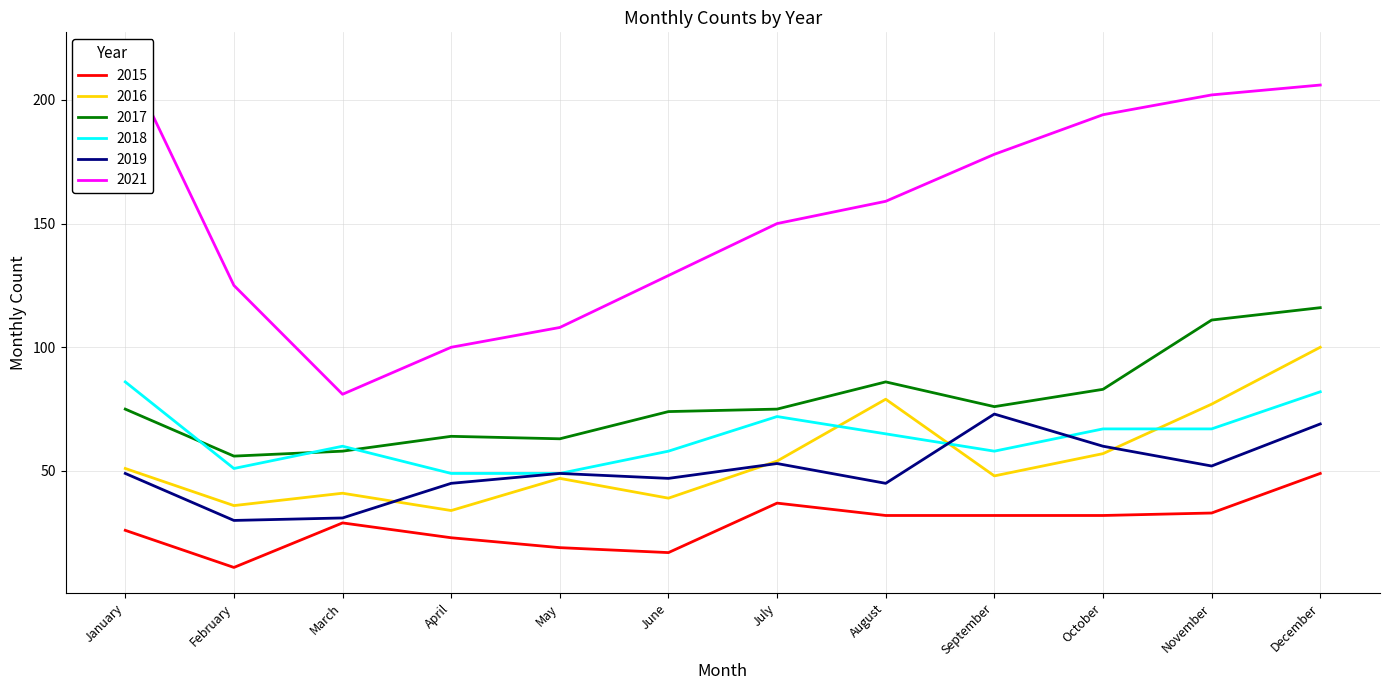

Reading right to left, what are all the values shown in this chart?

2015: December=49	November=33	October=32	September=32	August=32	July=37	June=17	May=19	April=23	March=29	February=11	January=26
2016: December=100	November=77	October=57	September=48	August=79	July=54	June=39	May=47	April=34	March=41	February=36	January=51
2017: December=116	November=111	October=83	September=76	August=86	July=75	June=74	May=63	April=64	March=58	February=56	January=75
2018: December=82	November=67	October=67	September=58	August=65	July=72	June=58	May=49	April=49	March=60	February=51	January=86
2019: December=69	November=52	October=60	September=73	August=45	July=53	June=47	May=49	April=45	March=31	February=30	January=49
2021: December=206	November=202	October=194	September=178	August=159	July=150	June=129	May=108	April=100	March=81	February=125	January=217